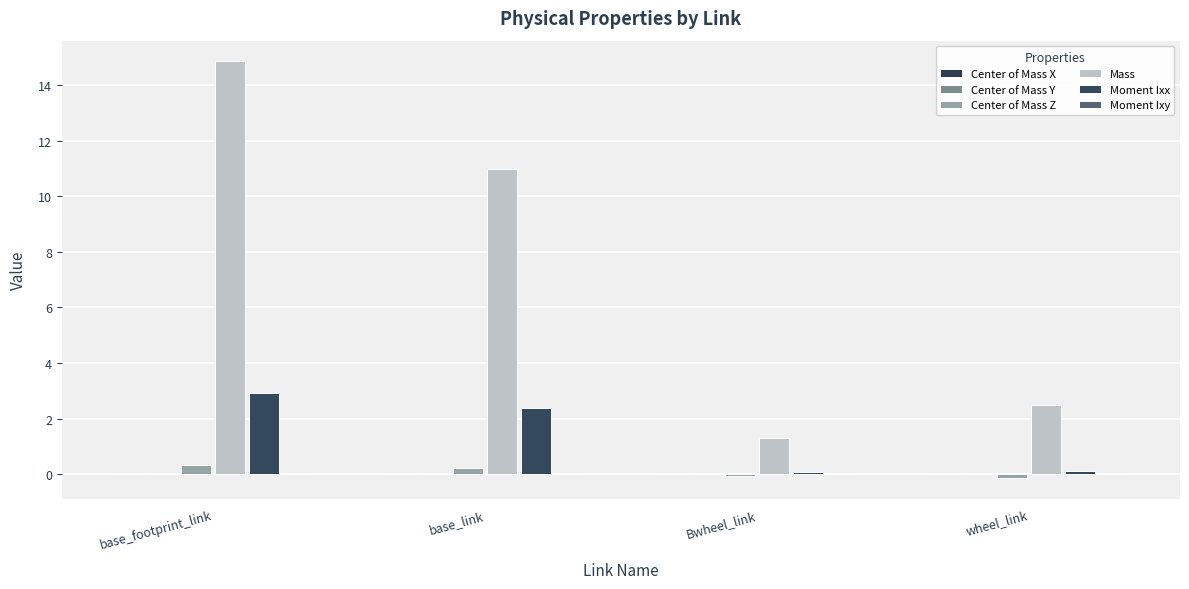

True or false: Mass has a value of 11.0 at base_link.

True